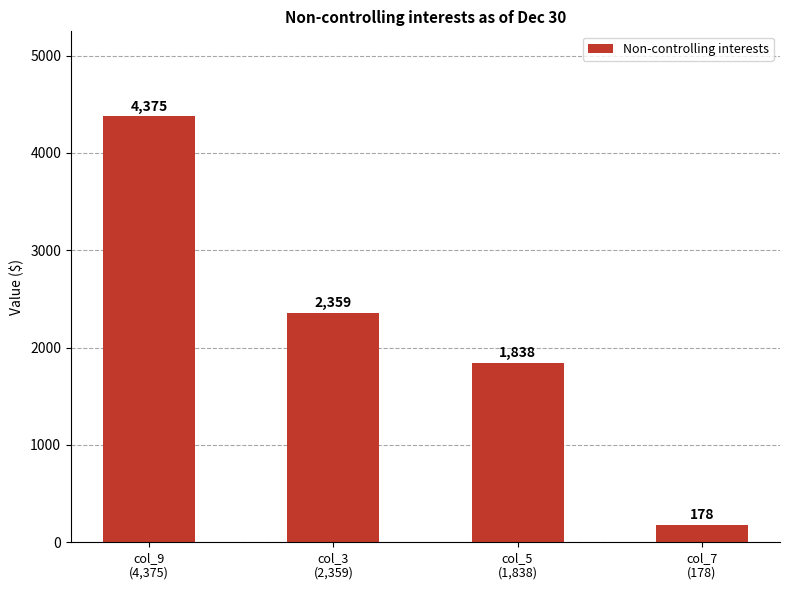

The value at col_5
(1,838) is 709. True or false?

False